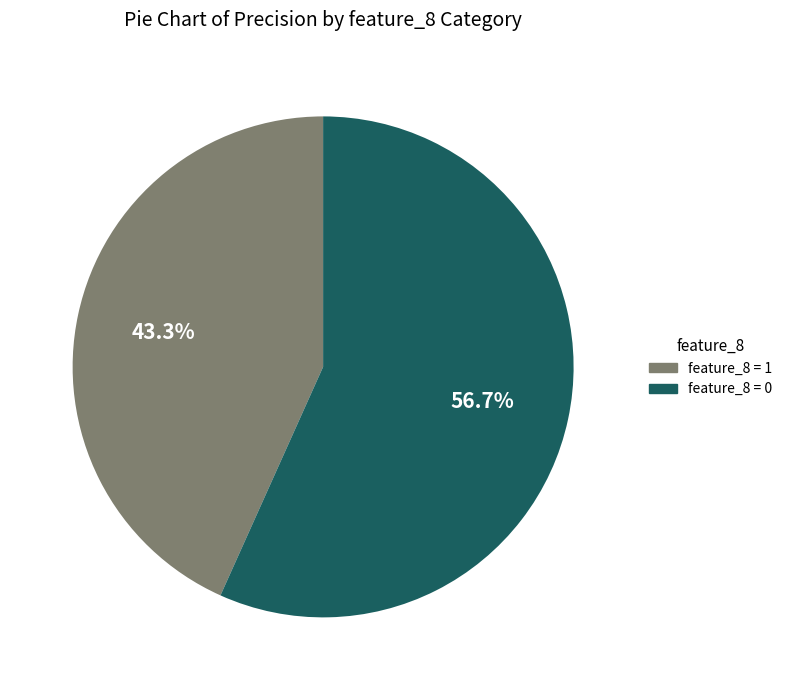

Does any single category account for the majority?

Yes